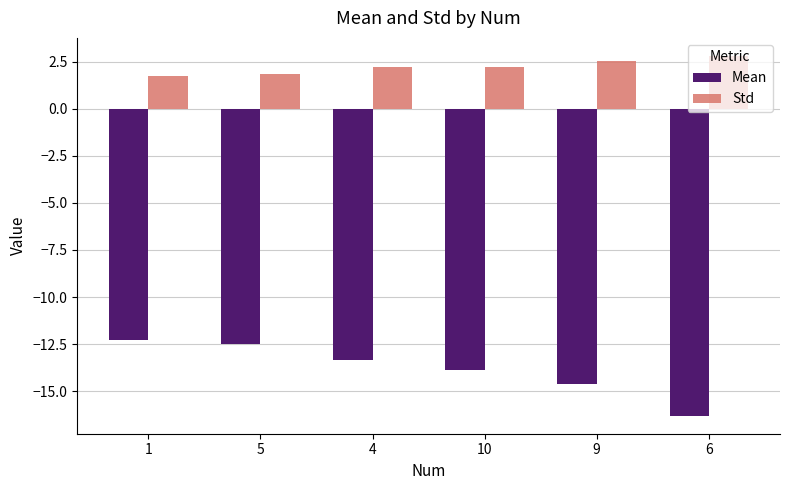

What is the maximum value shown in the chart?

2.8